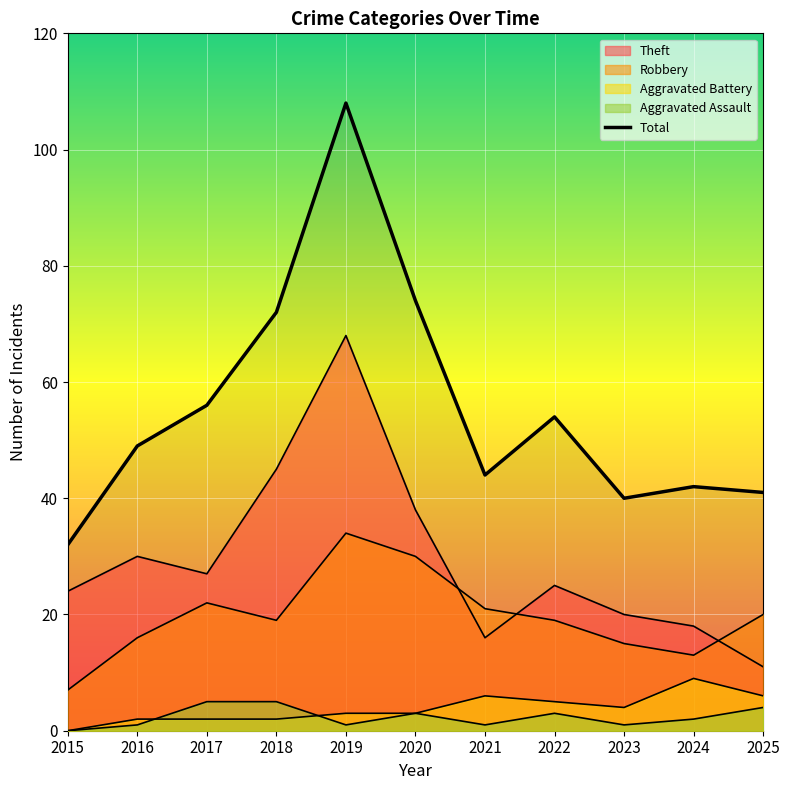

Reading left to right, transcribe all the data shown in this chart.

2015=32	2016=49	2017=56	2018=72	2019=108	2020=74	2021=44	2022=54	2023=40	2024=42	2025=41